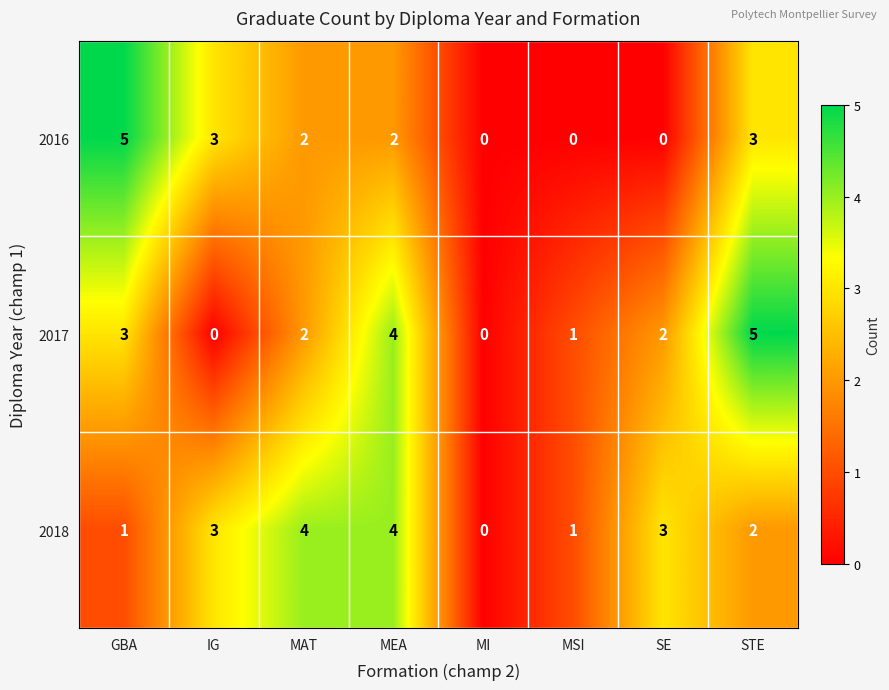

The 2016 series shows 1 at STE. True or false?

False